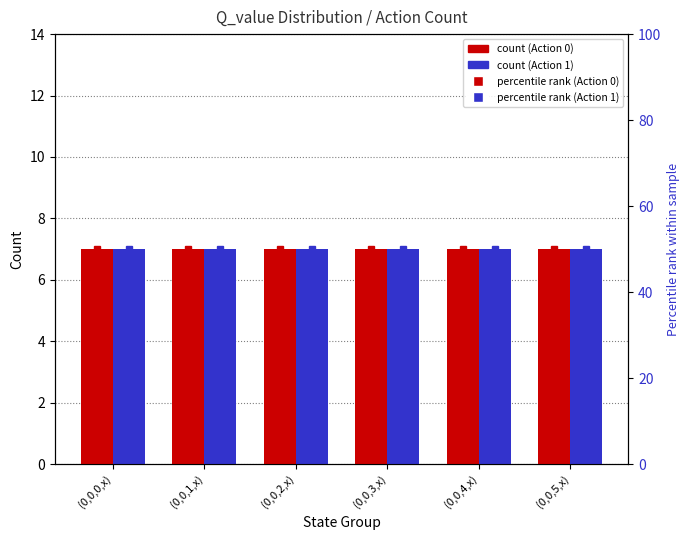

What is the label of the 6th bar from the right?

(0,0,0,x)